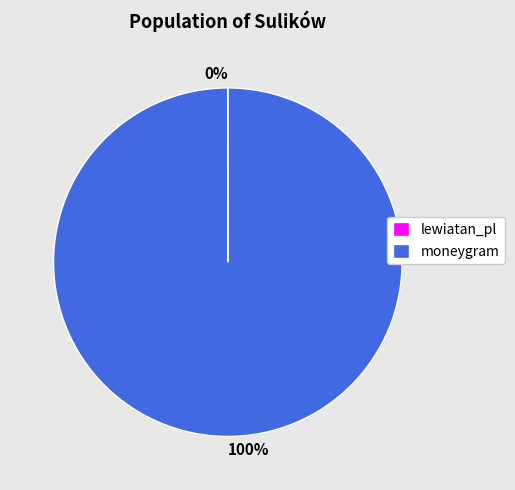

The moneygram slice represents 100% of the pie. True or false?

True